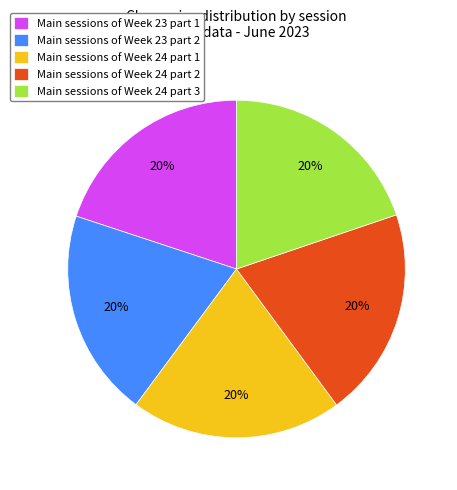

Approximately how many times larger is the value at Main sessions of Week 23 part 2 compared to Main sessions of Week 24 part 3?

1.0